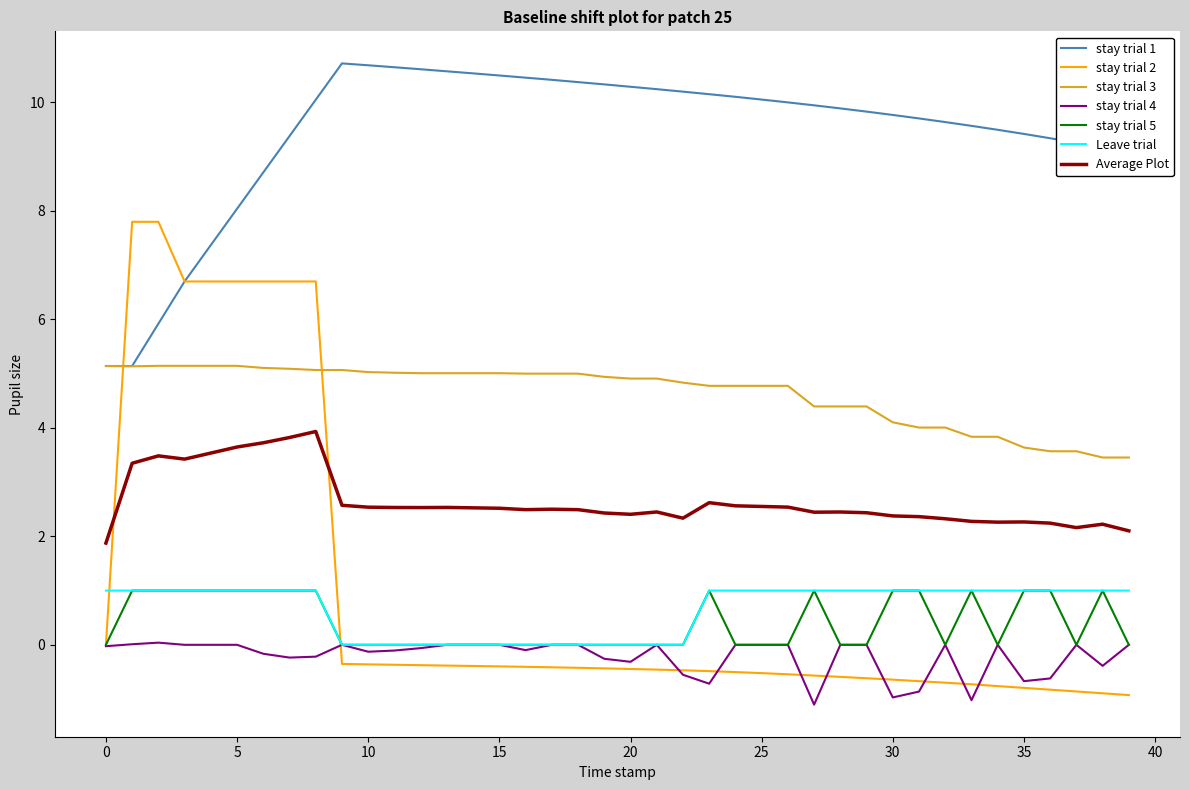

True or false: Leave trial and stay trial 1 intersect in this chart.

False